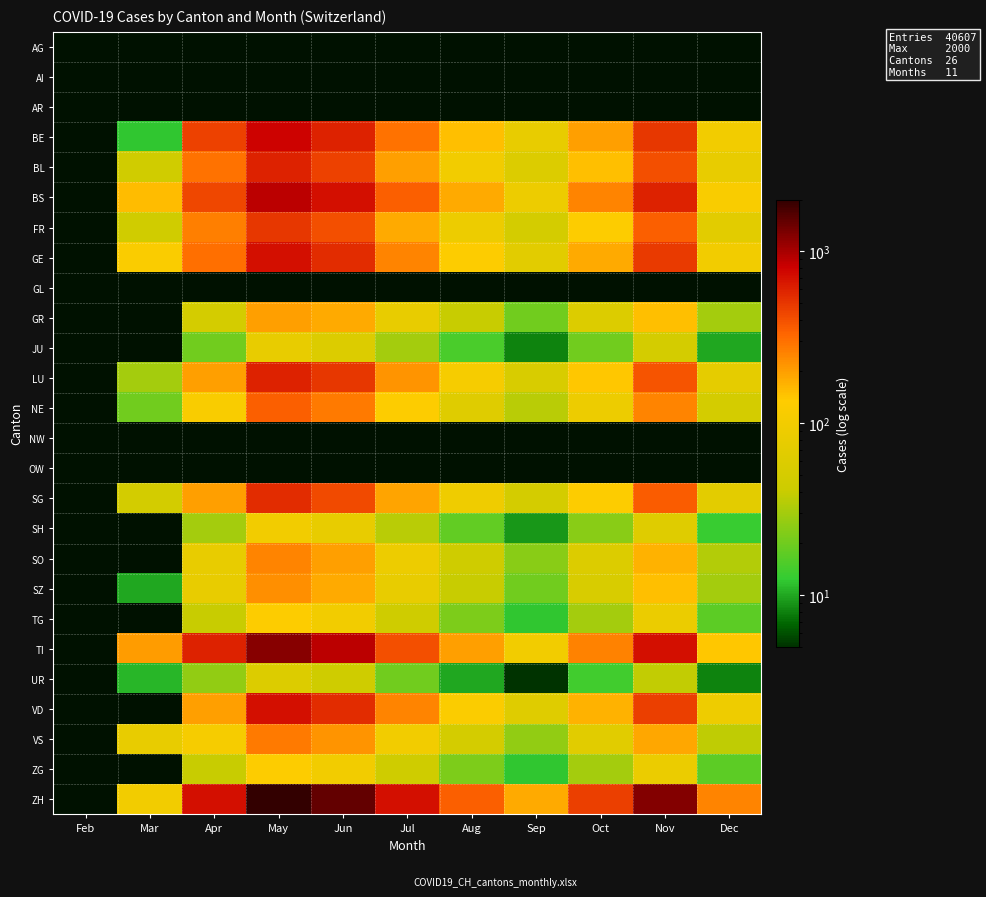

How many data points does each series have?

11